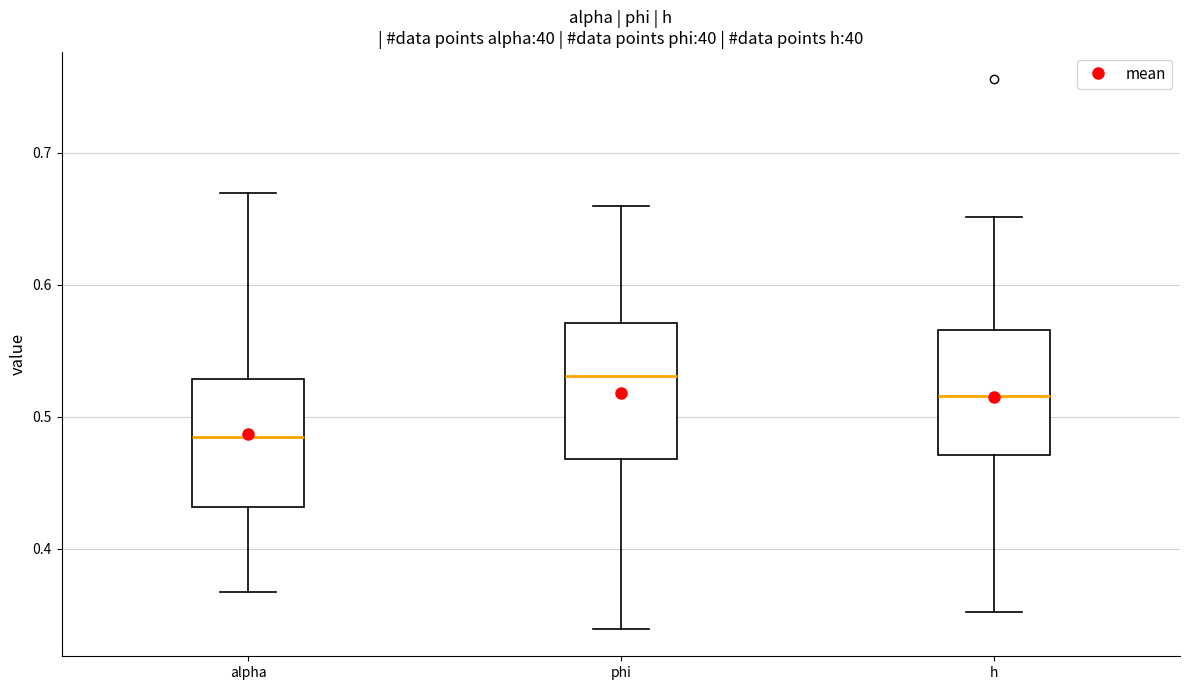

Which box's median line is the highest?

phi